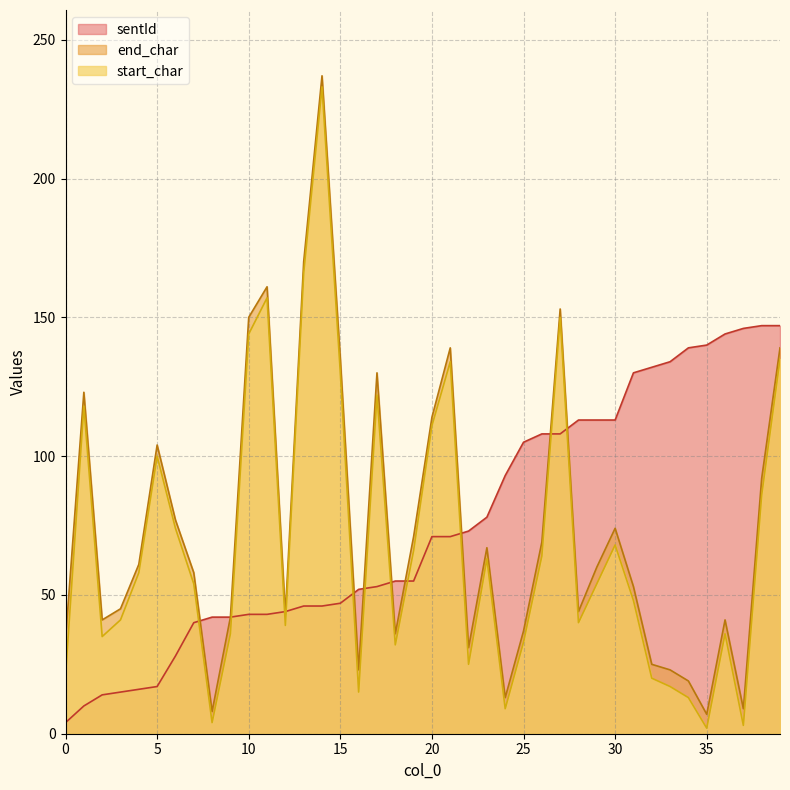

At which category does start_char reach its first local valley?

2